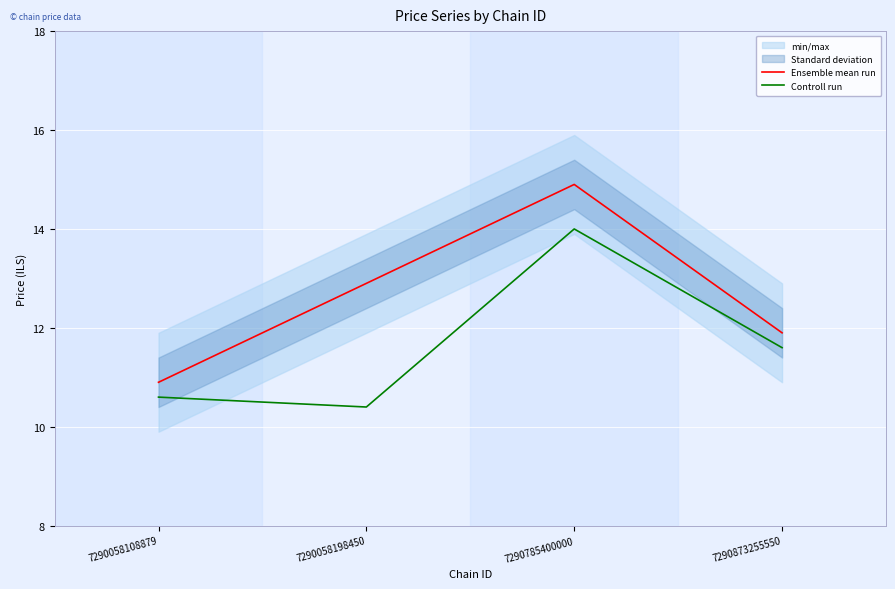

How many categories are shown in the chart?

4